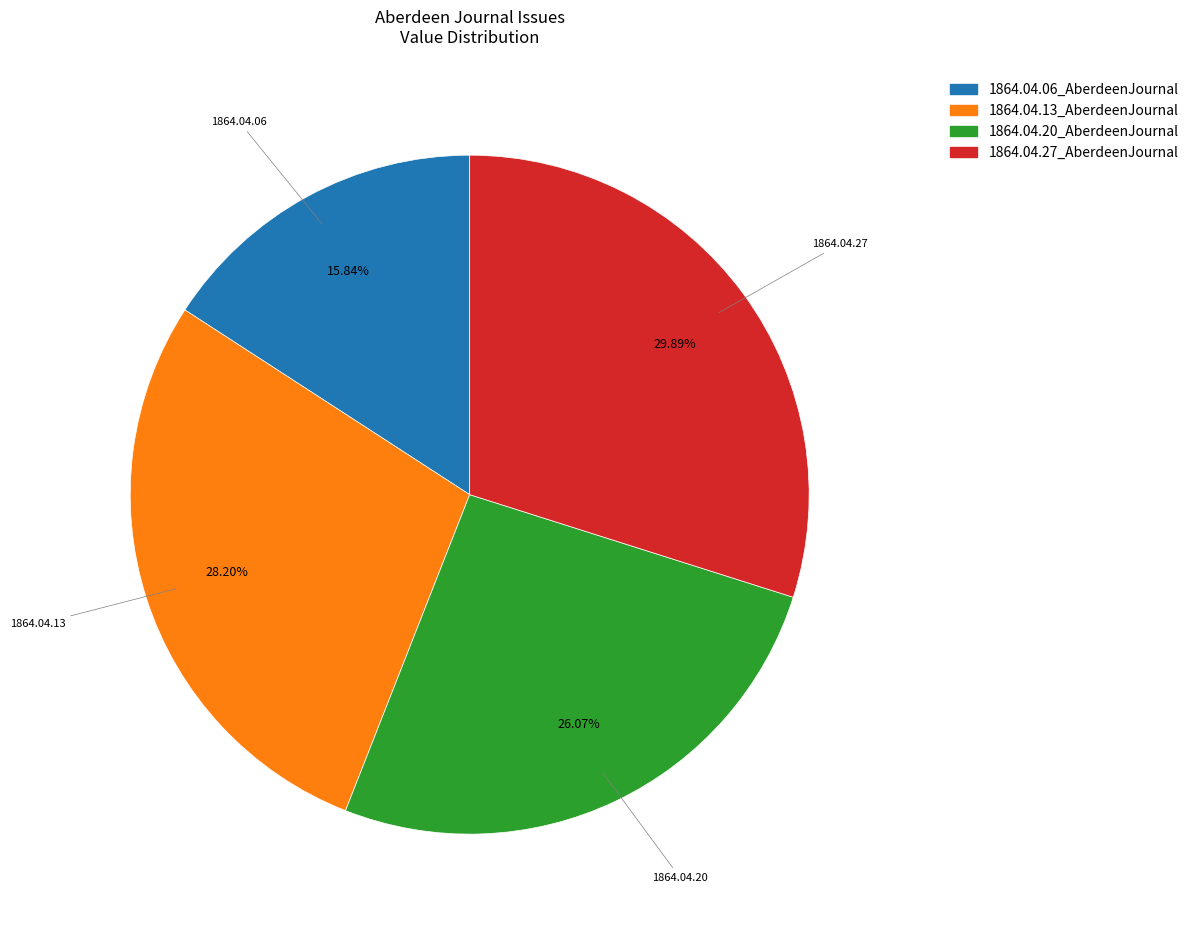

True or false: 1864.04.27_AberdeenJournal accounts for 30% of the total.

True